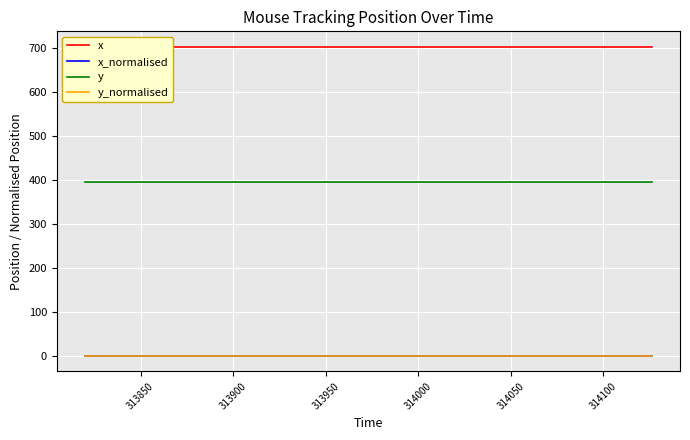

What is the minimum value for y_normalised?

0.5